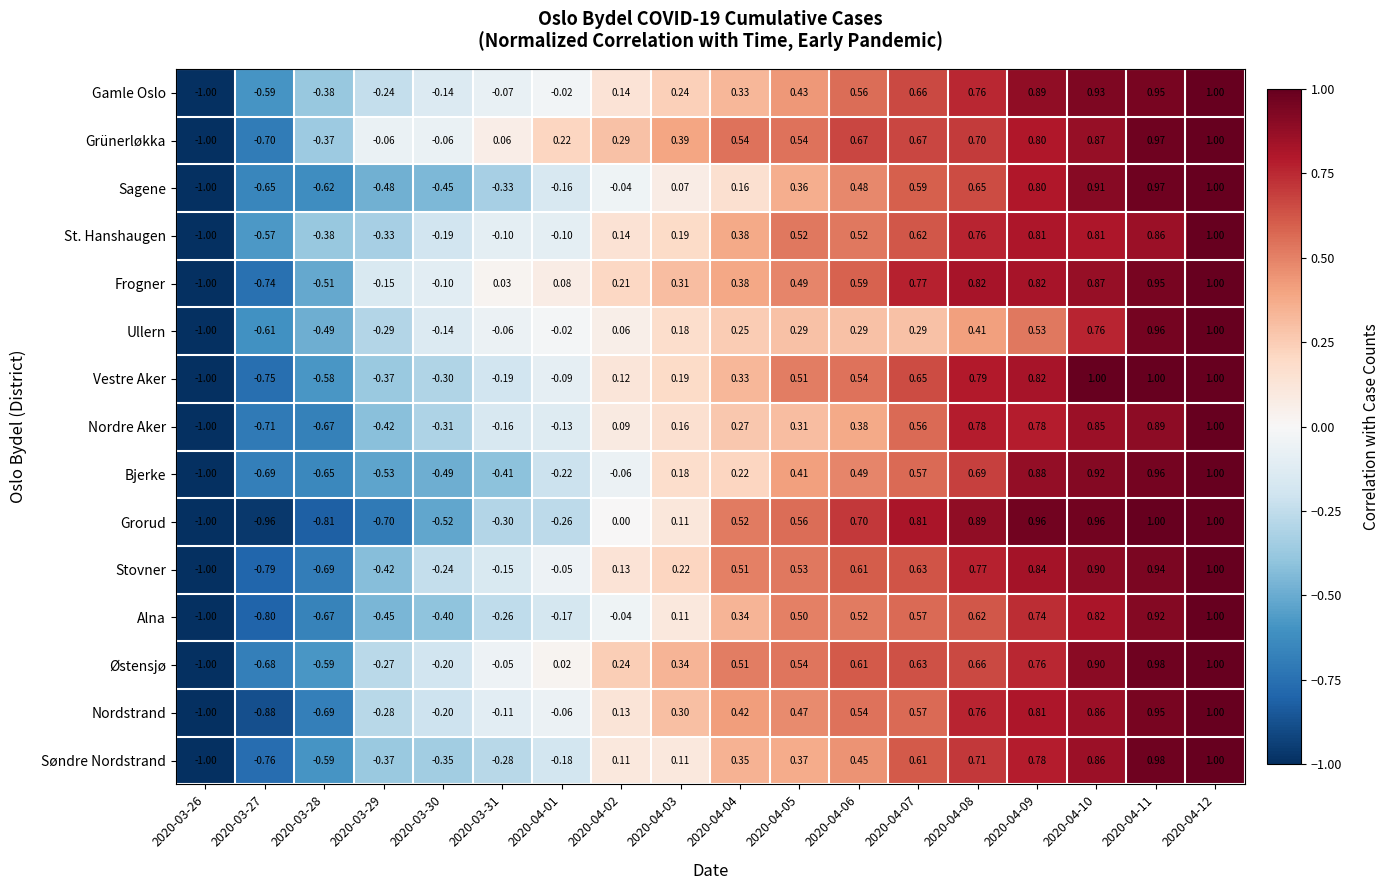

Is the value of Stovner at 2020-03-26 greater than the value of Ullern at 2020-04-12?

No